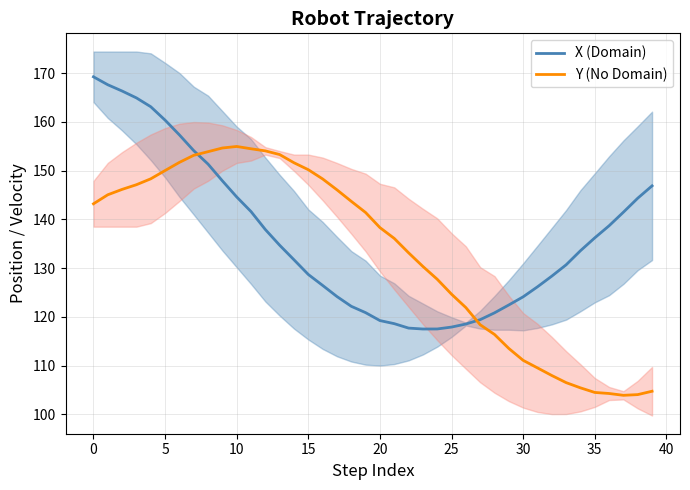

What is the minimum value for X (Domain)?

117.5